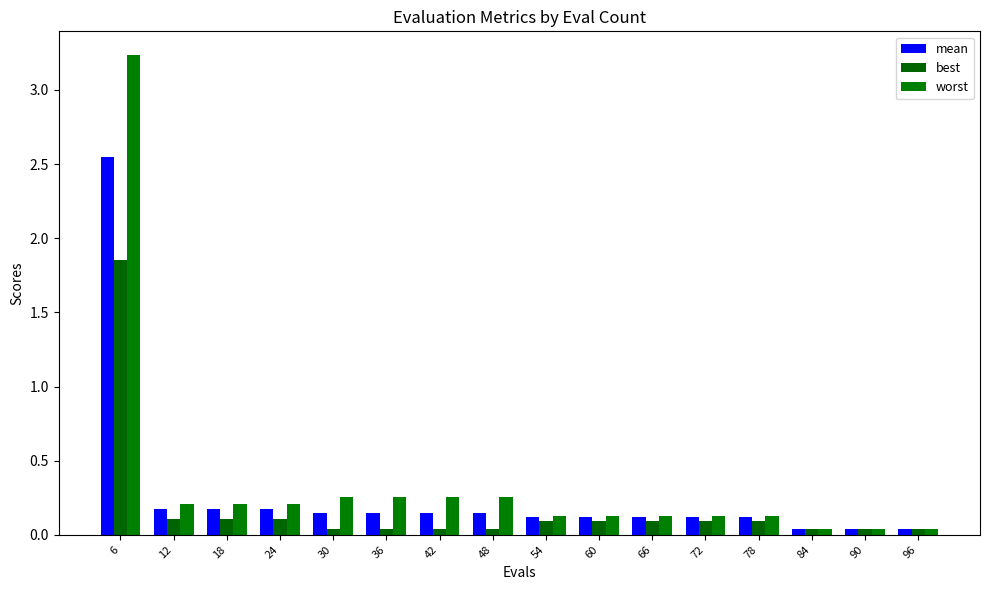

What are all the series names shown in the legend?

mean, best, worst